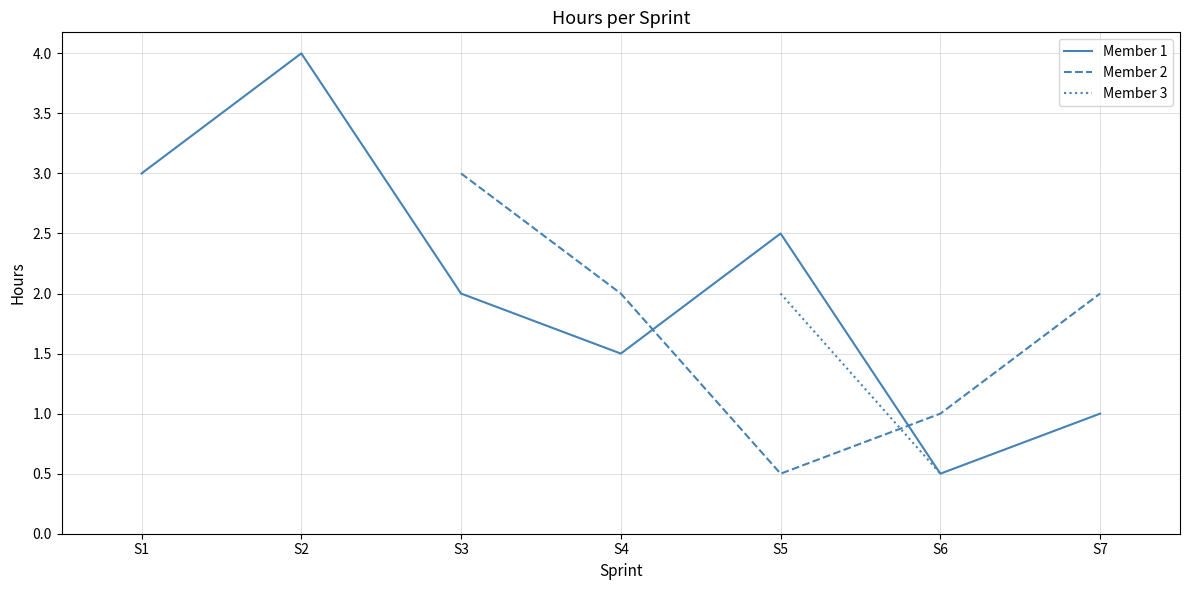

How many categories are shown in the chart?

7